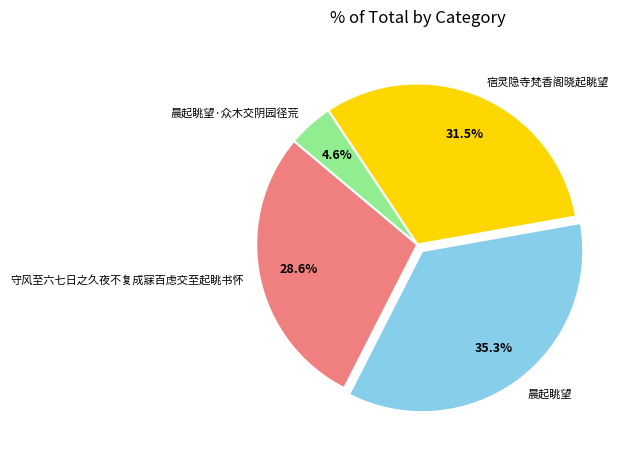

Which has a higher value, 晨起眺望·众木交阴园径荒 or 晨起眺望?

晨起眺望